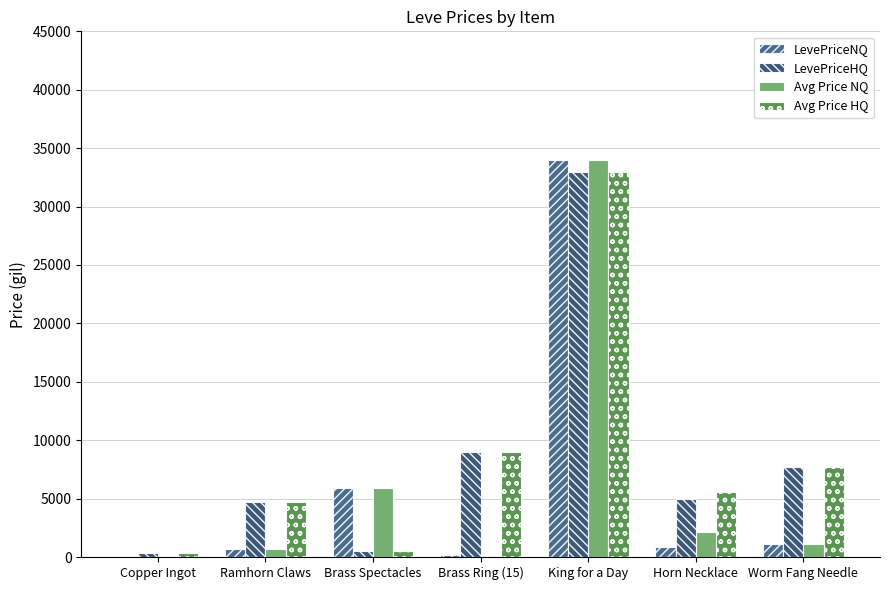

Which series has the widest spread of values?

Avg Price NQ